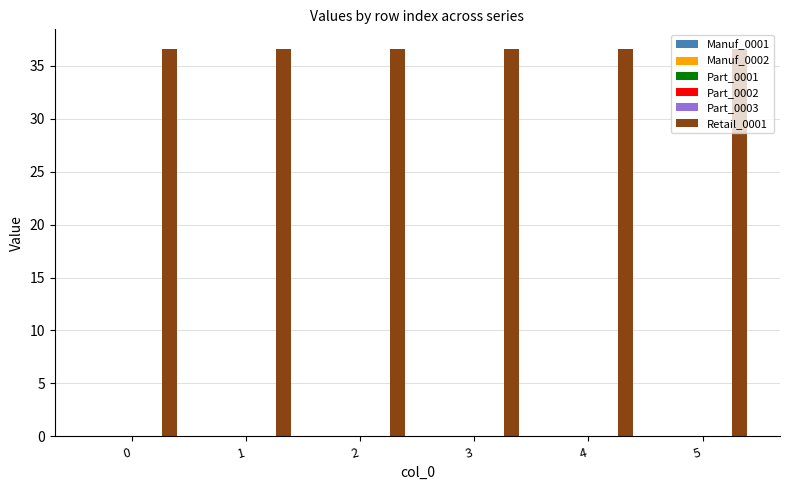

True or false: Part_0002 has a value of 0.0 at 5.

True